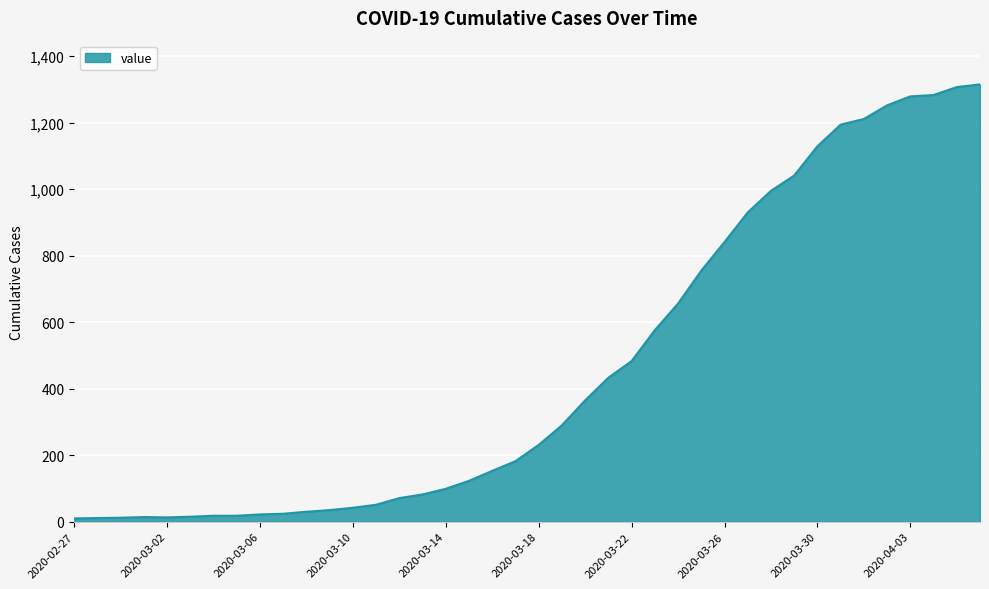

How many lines are shown in the chart?

1